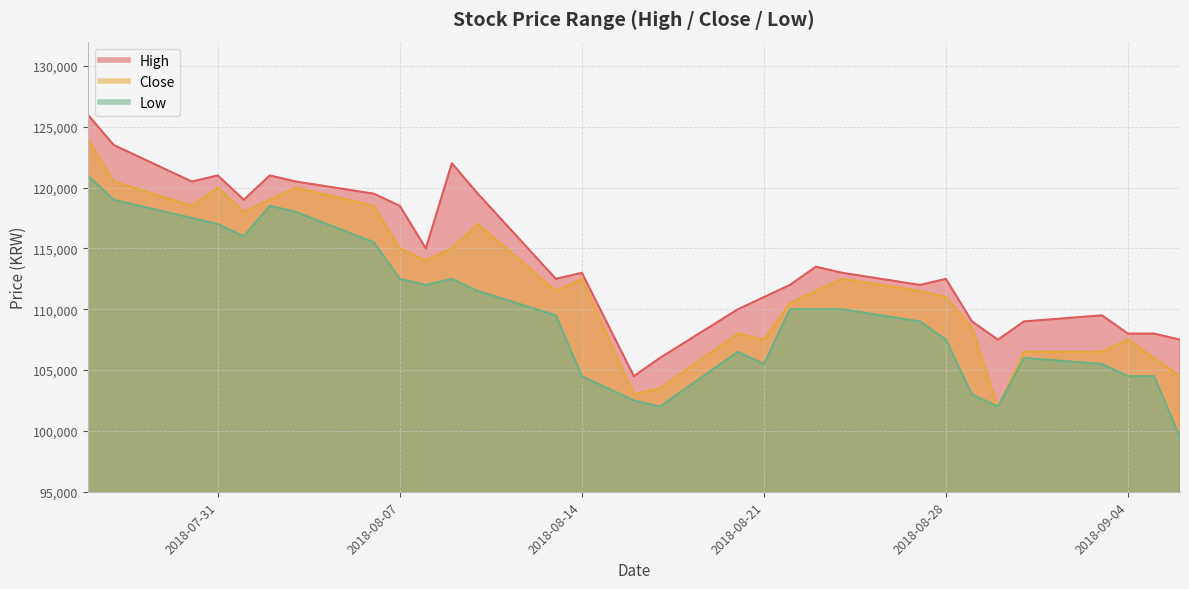

What is the maximum value for High?

126000